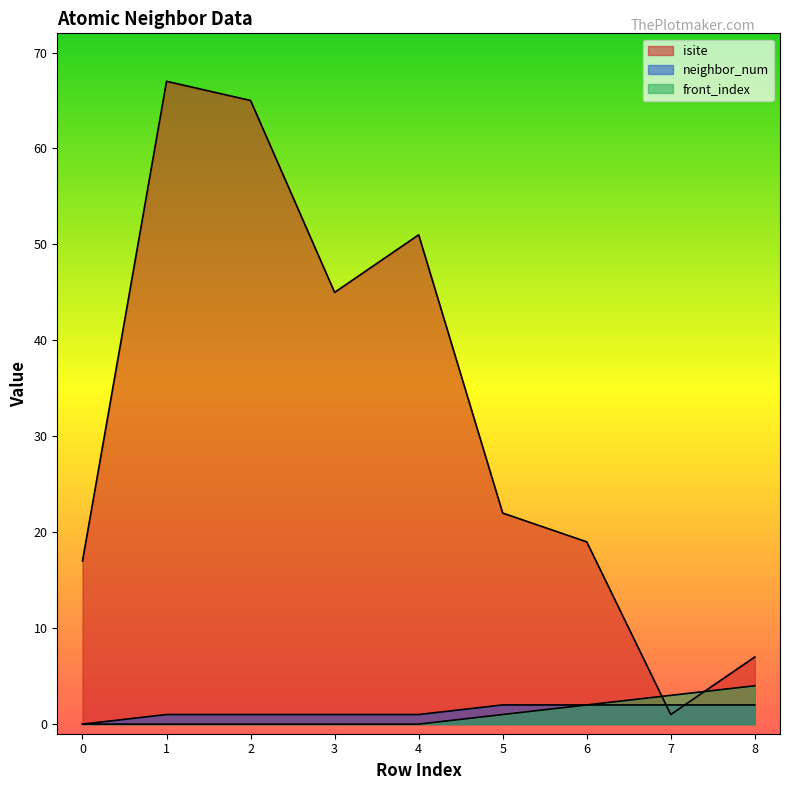

Which has a higher value, 0 or 6?

6